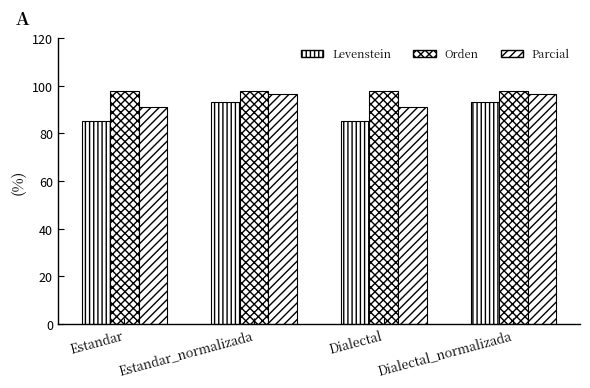

How many groups of bars are there?

4